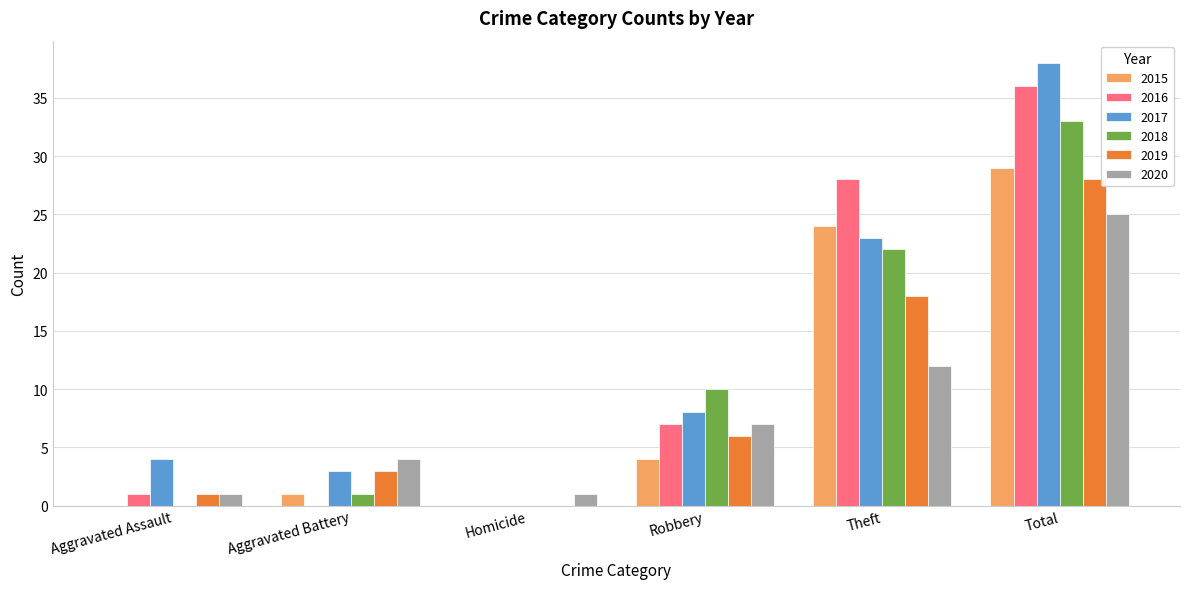

Between Aggravated Assault and Robbery, which series saw the biggest shift?

2018